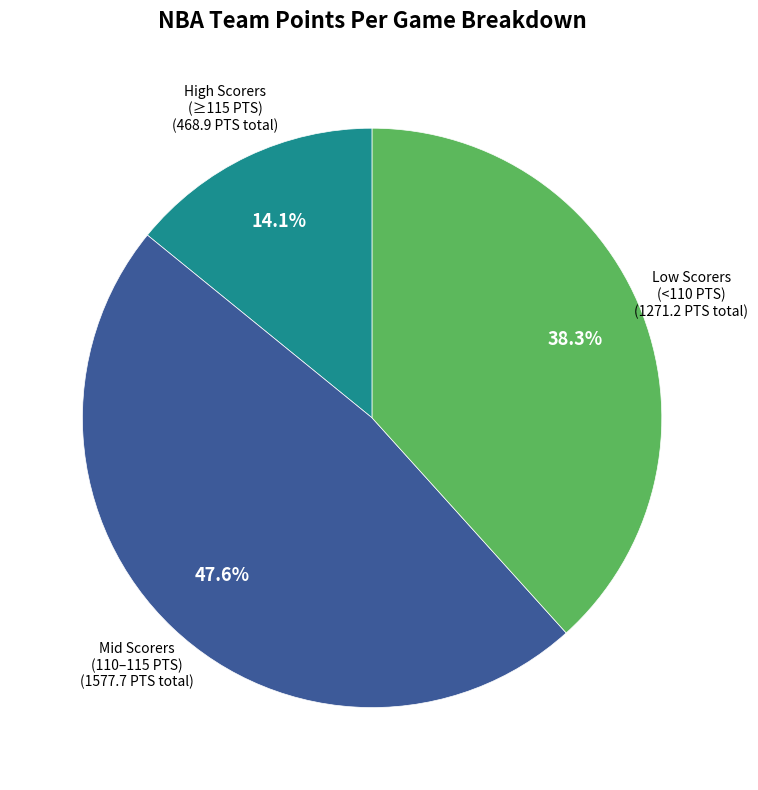

Is there any slice that represents more than half of the pie?

No